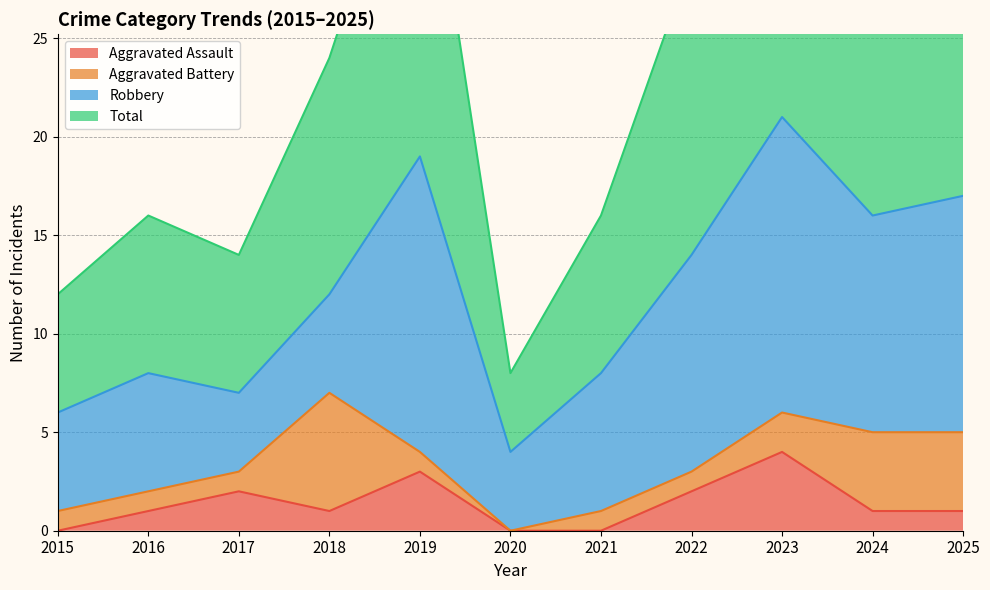

Is it true that Aggravated Assault equals -3 at 2020?

False